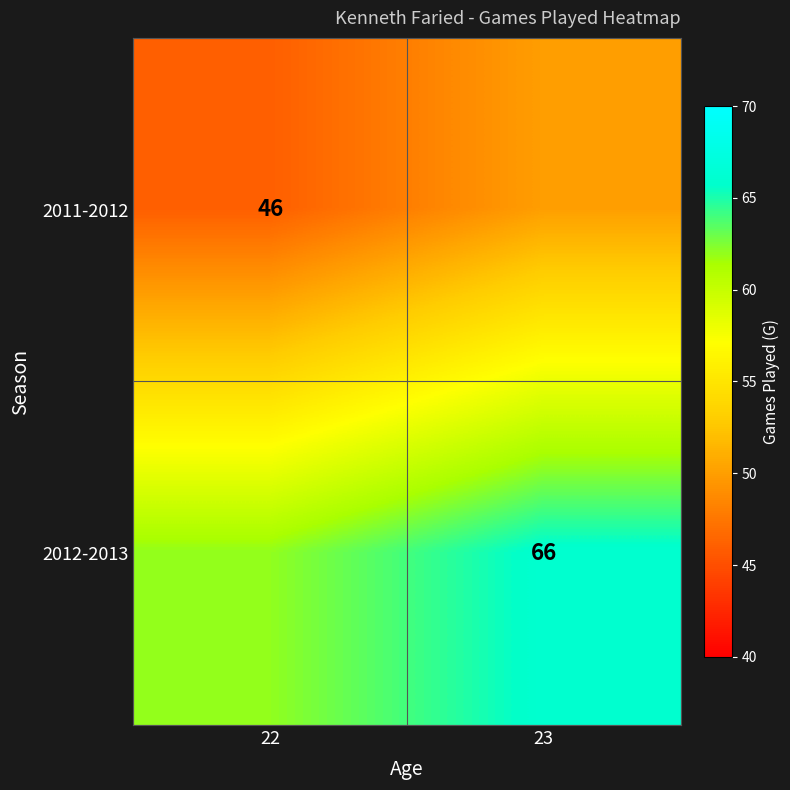

What is the spread (max minus min) of values at 22?

16